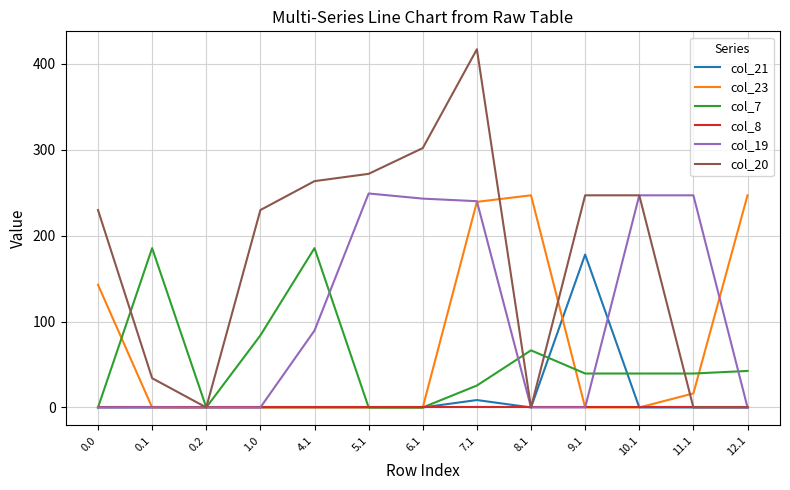

What position from the left is 0.2?

3